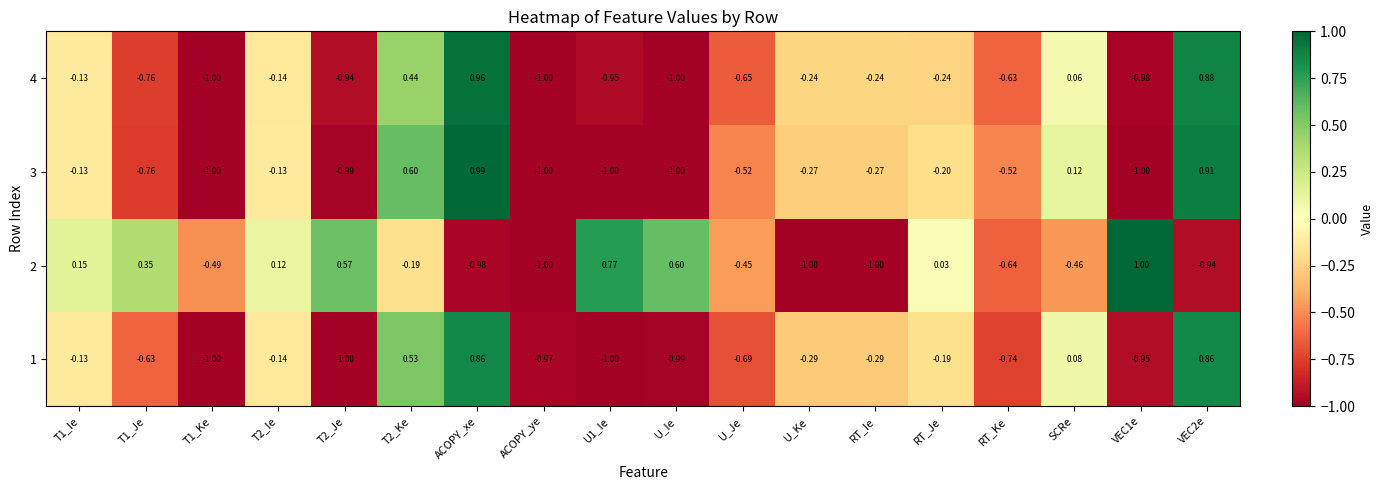

Is the value of 4 at U_Je greater than the value of 2 at T1_Ie?

No